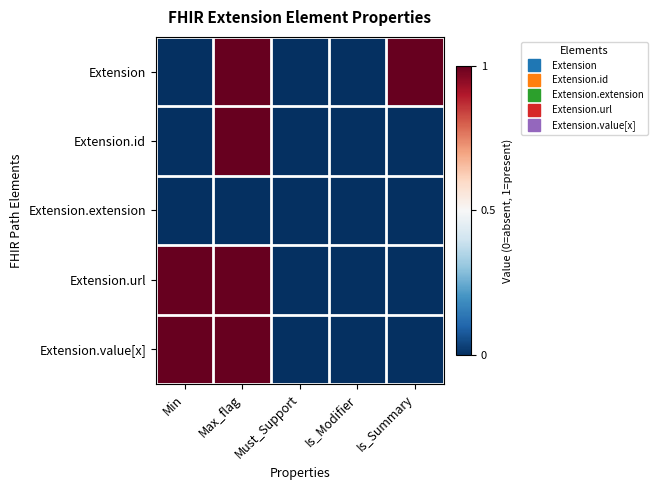

Reading right to left, transcribe all the data shown in this chart.

Extension: Is_Summary=1	Is_Modifier=0	Must_Support=0	Max_flag=1	Min=0
Extension.id: Is_Summary=0	Is_Modifier=0	Must_Support=0	Max_flag=1	Min=0
Extension.extension: Is_Summary=0	Is_Modifier=0	Must_Support=0	Max_flag=0	Min=0
Extension.url: Is_Summary=0	Is_Modifier=0	Must_Support=0	Max_flag=1	Min=1
Extension.value[x]: Is_Summary=0	Is_Modifier=0	Must_Support=0	Max_flag=1	Min=1